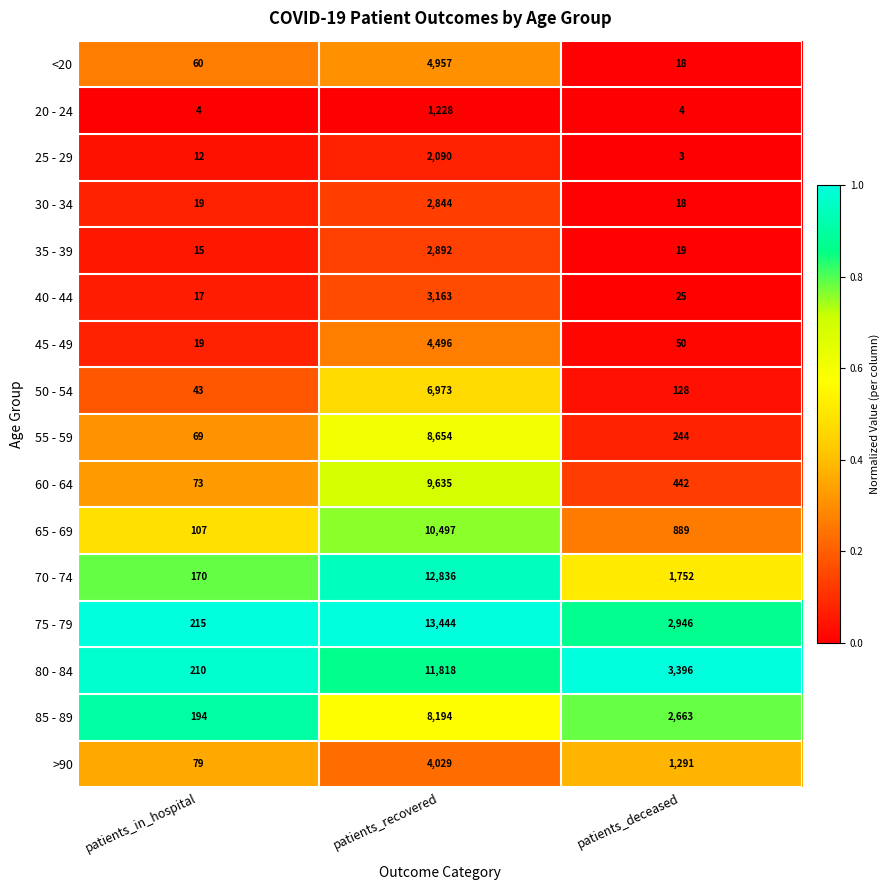

What is the total value across all series at patients_deceased?

13888